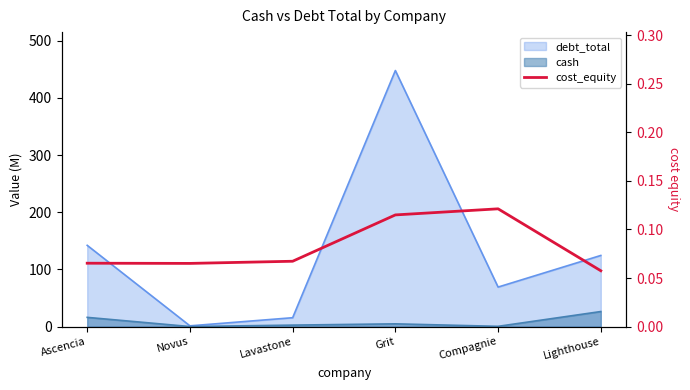

Which category has the lowest value across all series?

Lighthouse